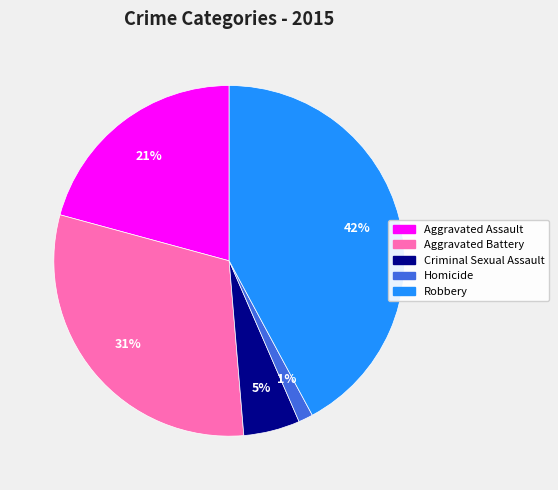

Is there a majority slice in this chart?

No